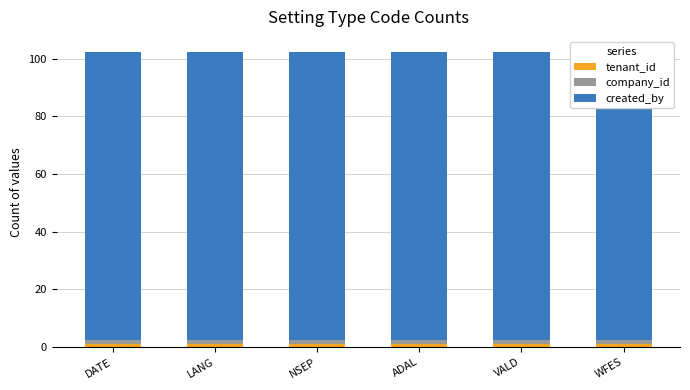

How many data points does each series have?

6